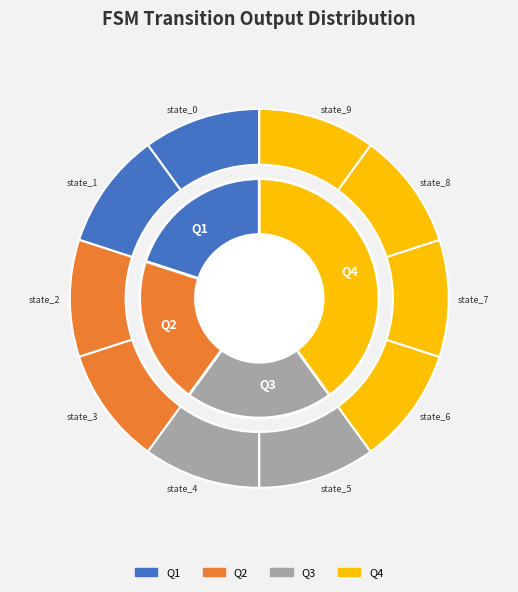

Do state_9 and state_4 together represent more than half of the pie?

No